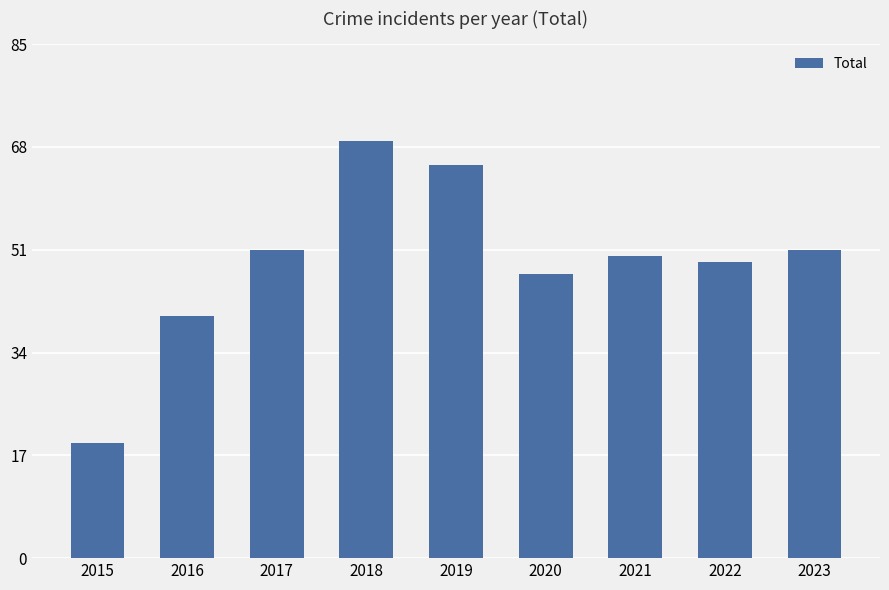

Reading left to right, list all the values displayed in this chart.

19	40	51	69	65	47	50	49	51